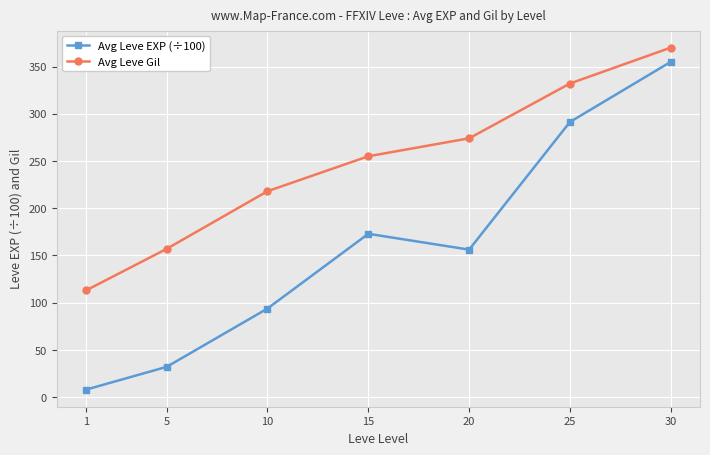

Which series has the largest range (max minus min)?

Avg Leve EXP (÷100)